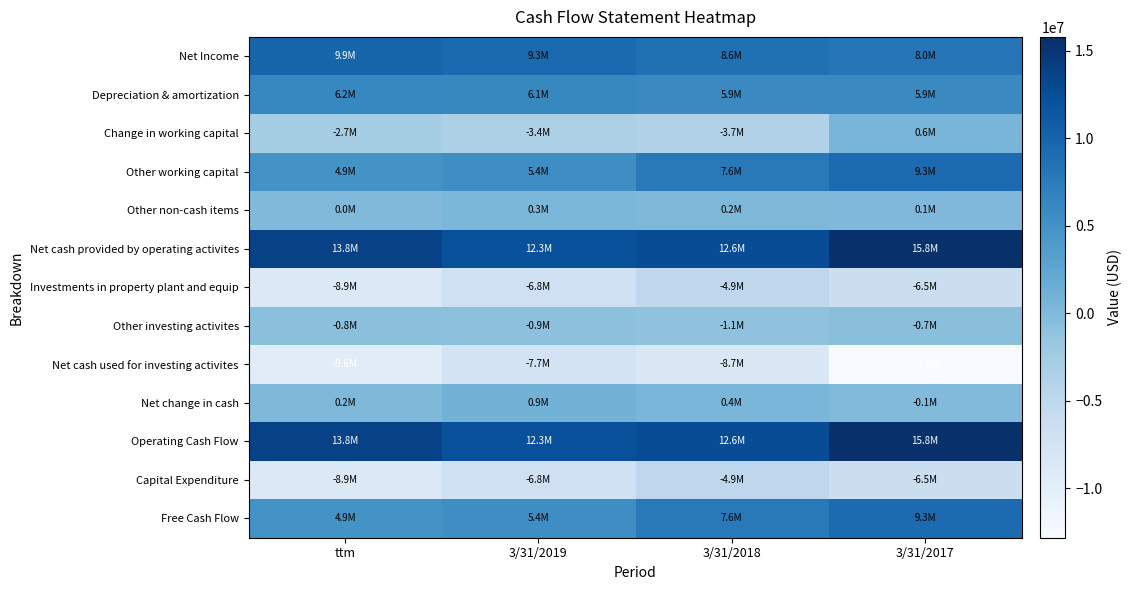

Which label corresponds to the smallest value in the chart?

3/31/2017